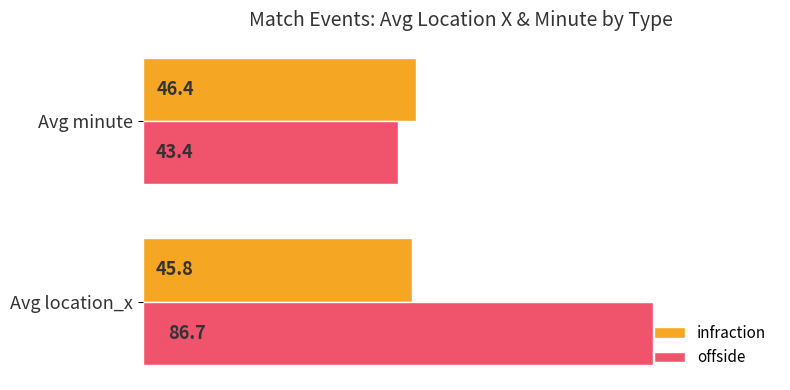

How many values in the offside series exceed 86?

1